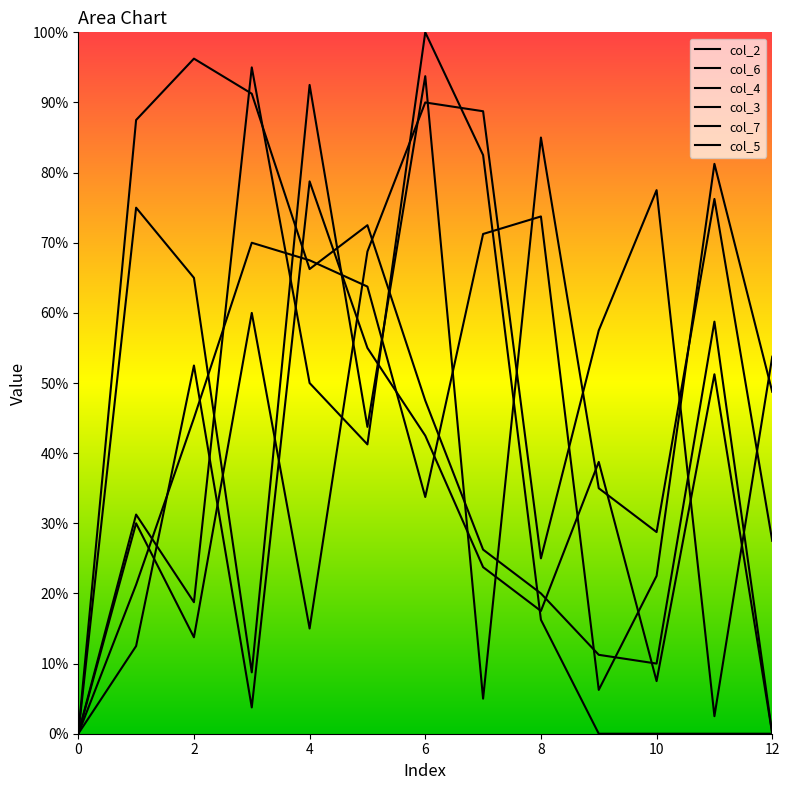

What is the difference between the col_2 values at 10 and 2?

42.5